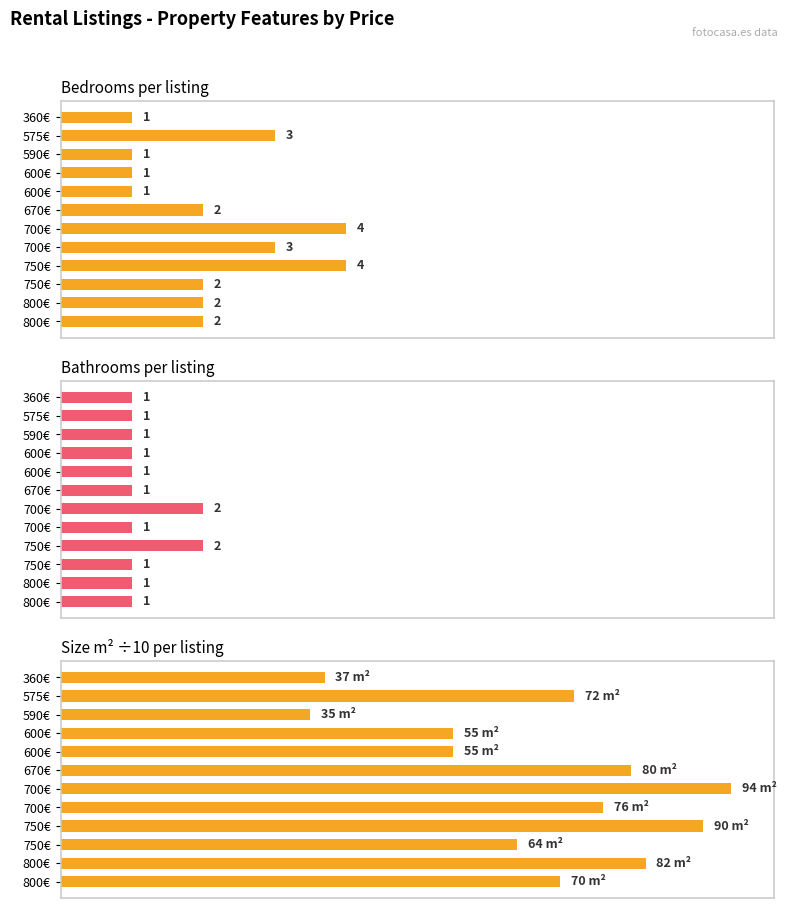

Rank the series by their average value, from lowest to highest.

Bathrooms, Bedrooms, Size (m² /10)